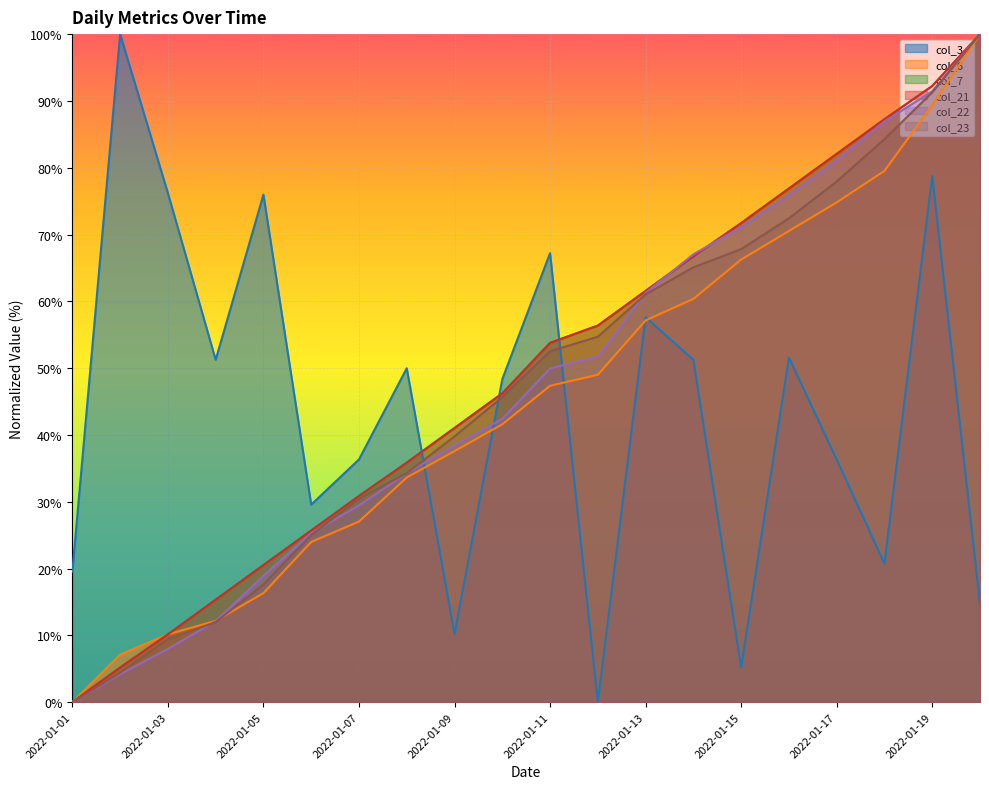

At which label is col_6 closest to 50?

2022-01-12